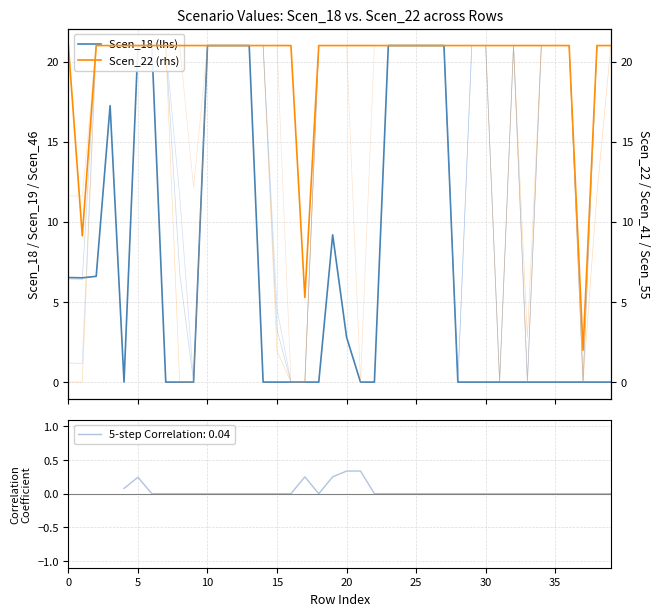

At which label is Scen_55 (rhs) closest to 10?

5